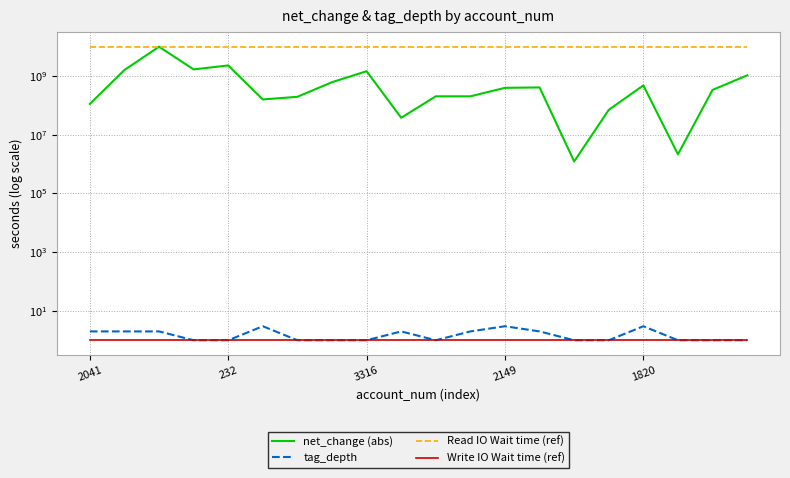

List the labels in order of Read IO Wait time (ref) value, largest first.

2041, 232, 3316, 2149, 1820, 5, 6, 7, 8, 9, 10, 11, 12, 13, 14, 15, 16, 17, 18, 19